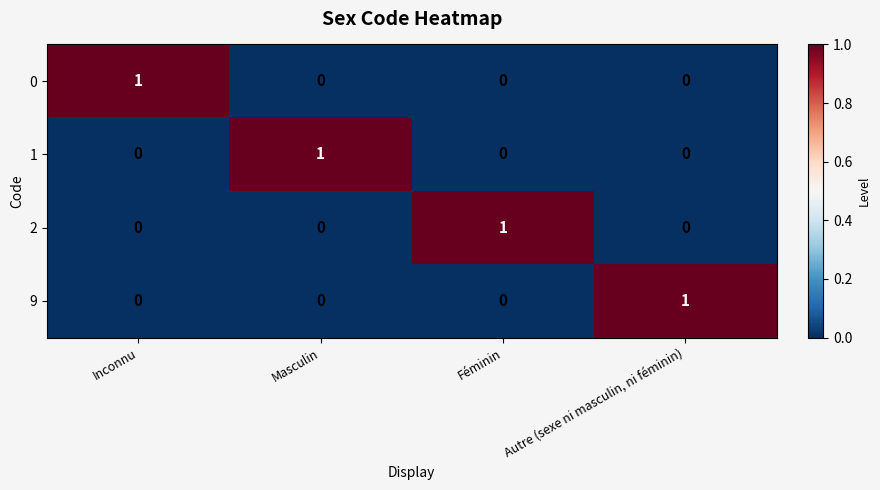

Reading left to right, transcribe all the data shown in this chart.

0: 1	0	0	0
1: 0	1	0	0
2: 0	0	1	0
9: 0	0	0	1